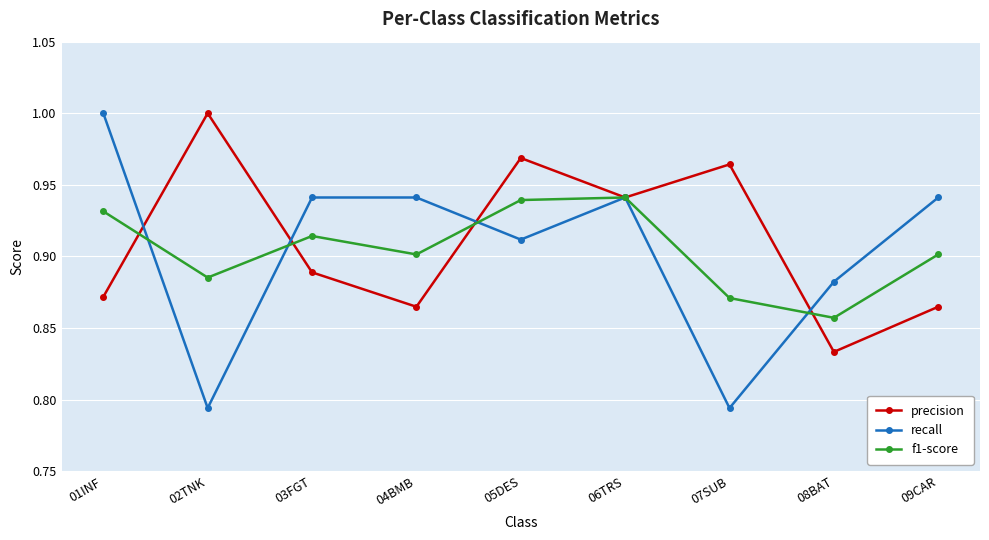

True or false: f1-score has a value of 0.5 at 03FGT.

False